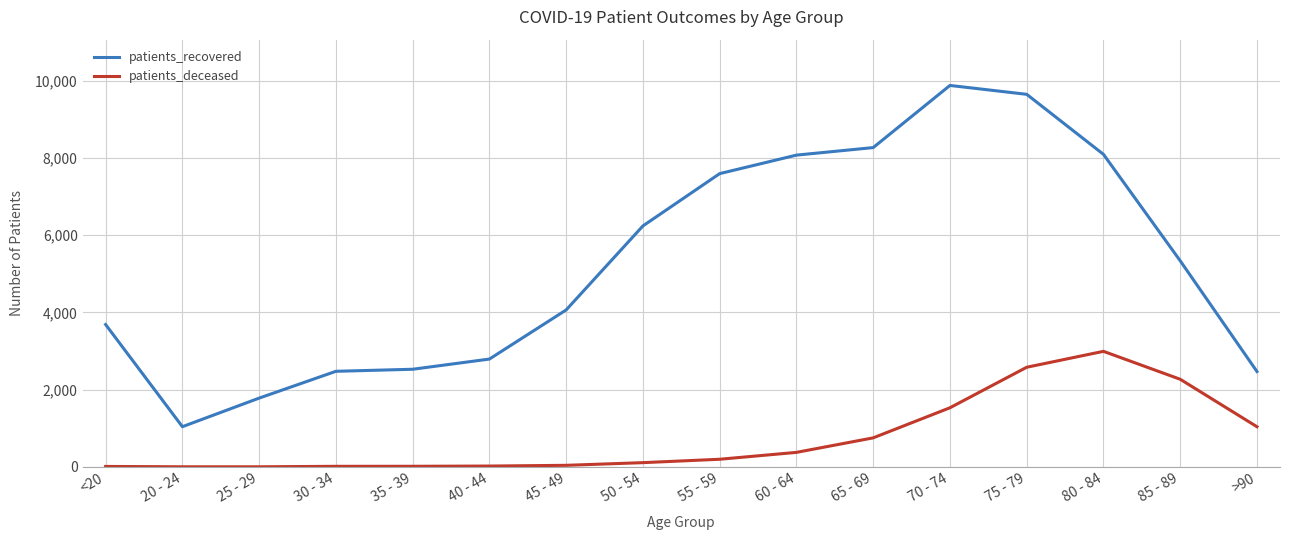

True or false: patients_recovered and patients_deceased intersect in this chart.

False